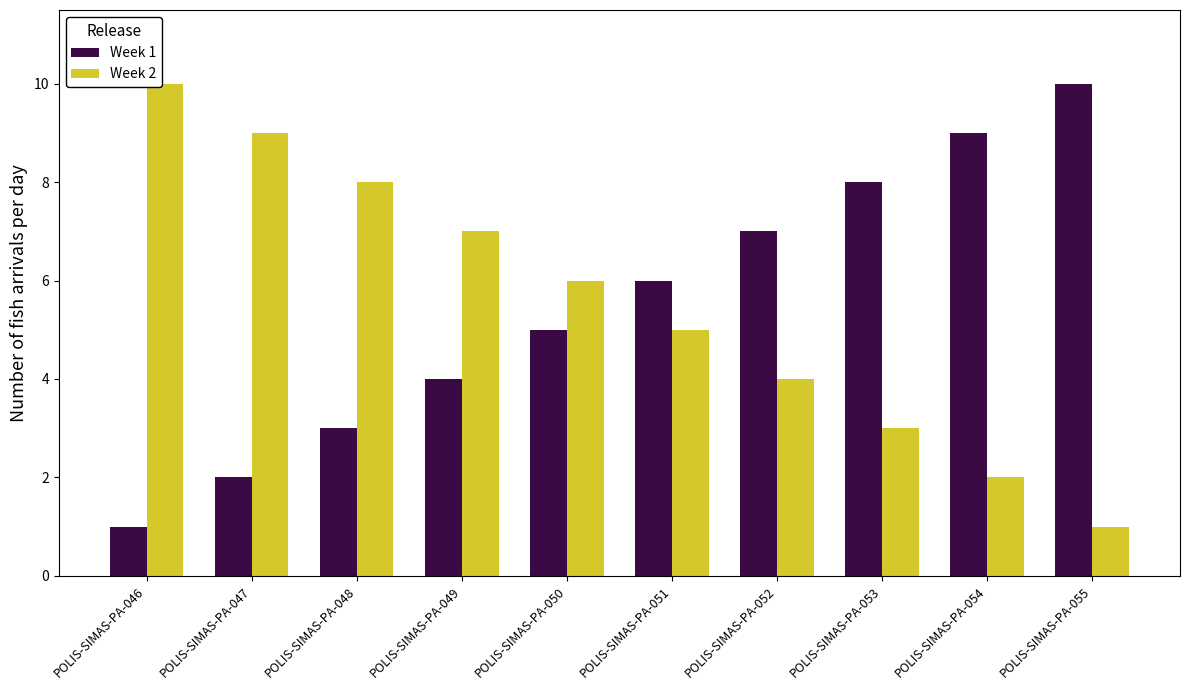

At POLIS-SIMAS-PA-052, list the series in order from smallest to largest.

Week 2, Week 1